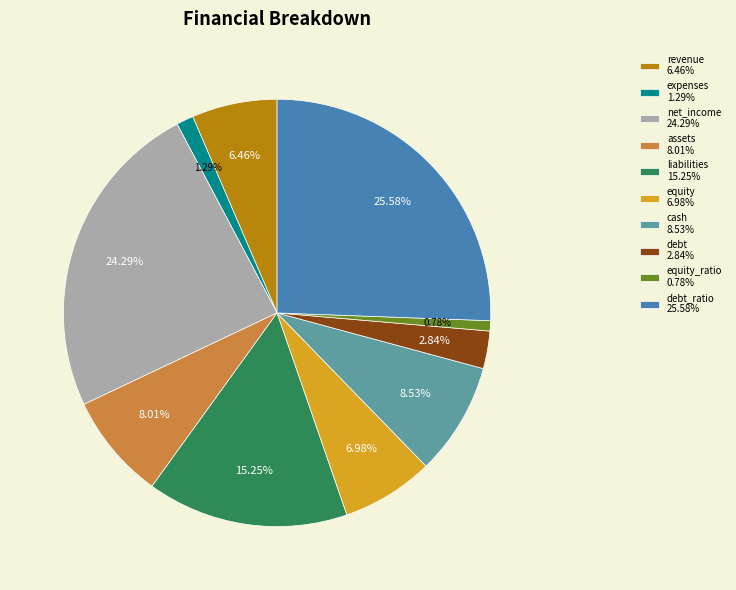

Does any single category account for the majority?

No